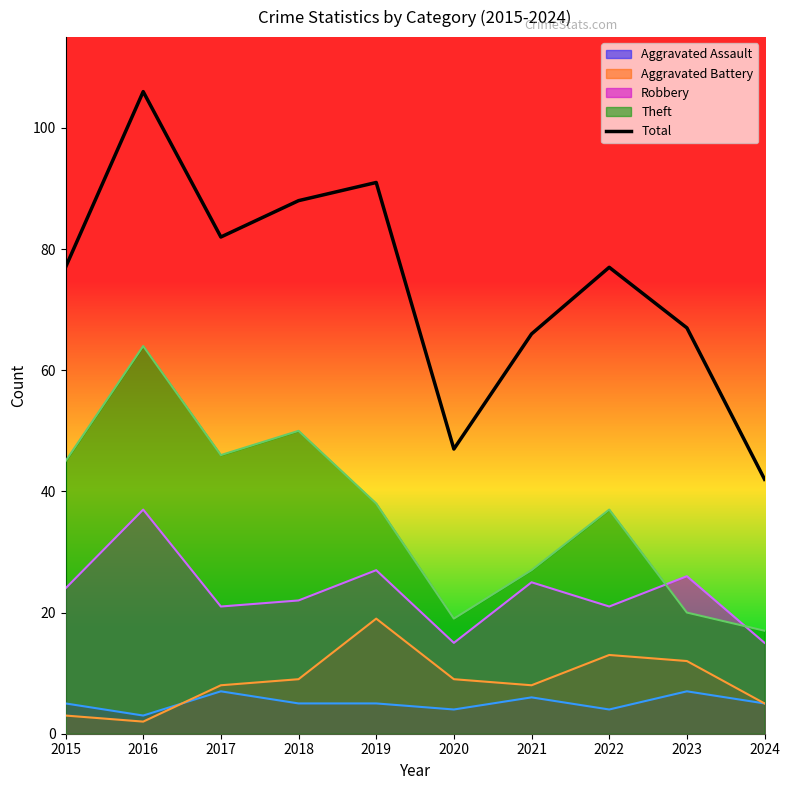

True or false: the data shows 30 at 2021.

False